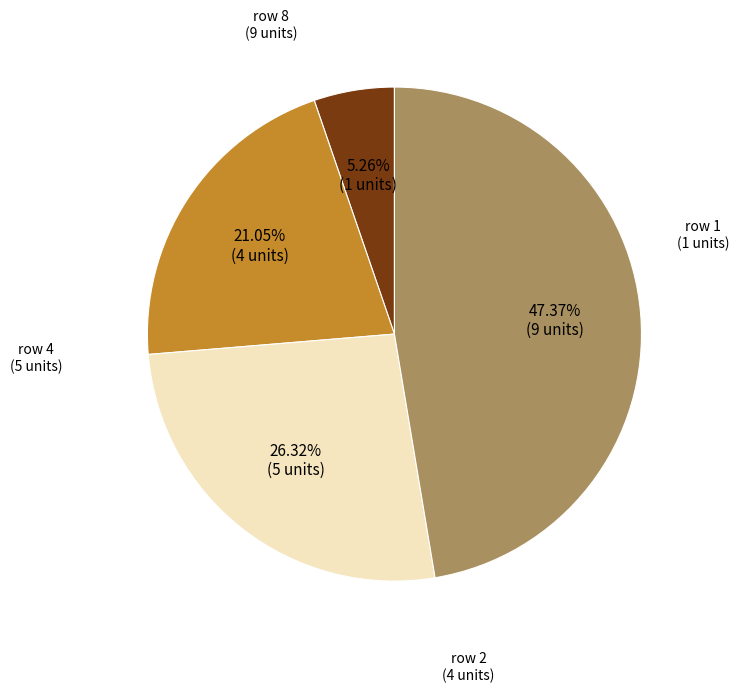

To the nearest percent, what is the difference between the largest and smallest slice percentages?

42%